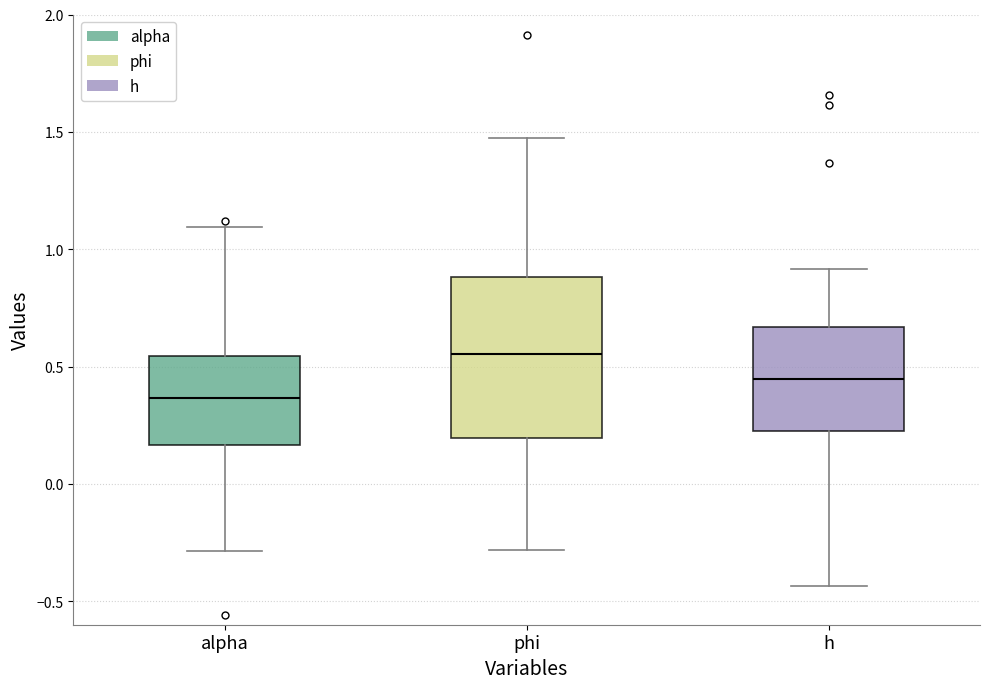

Reading left to right, read every box against the y-axis: the position of its median line, the range the box covers, and the ends of its whiskers. The values are not printed on the chart, so give them approximately, as read against the axis.

alpha: median 0.35, box 0.15 to 0.55, whiskers -0.30 to 1.10
phi: median 0.55, box 0.20 to 0.90, whiskers -0.30 to 1.50
h: median 0.45, box 0.25 to 0.65, whiskers -0.45 to 0.90